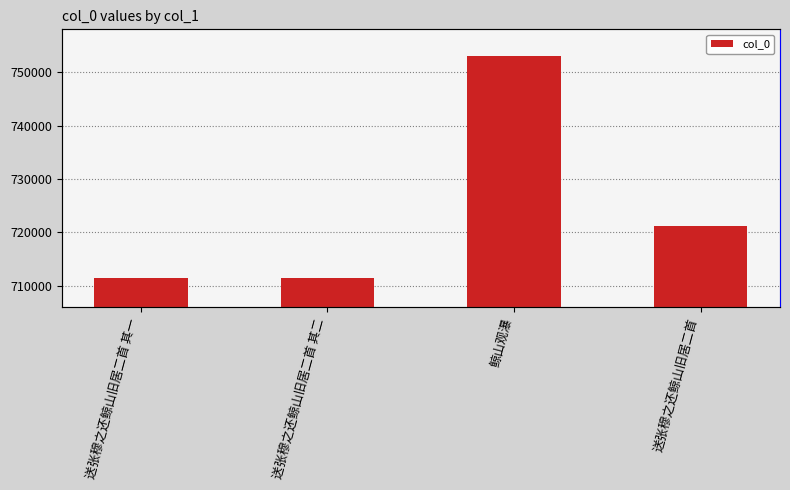

The value at 送张穆之还鲸山旧居二首 其一 is 711549. True or false?

True